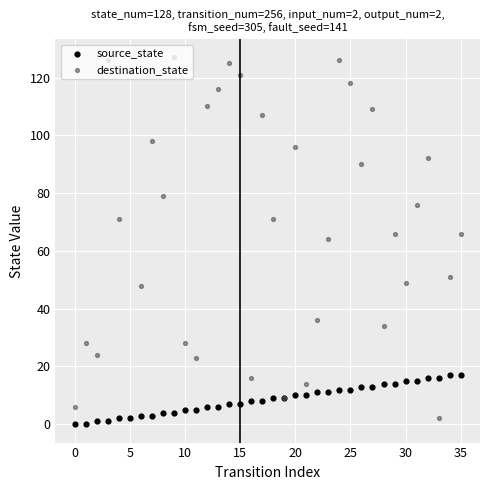

Which series has the widest spread of Y values?

destination_state